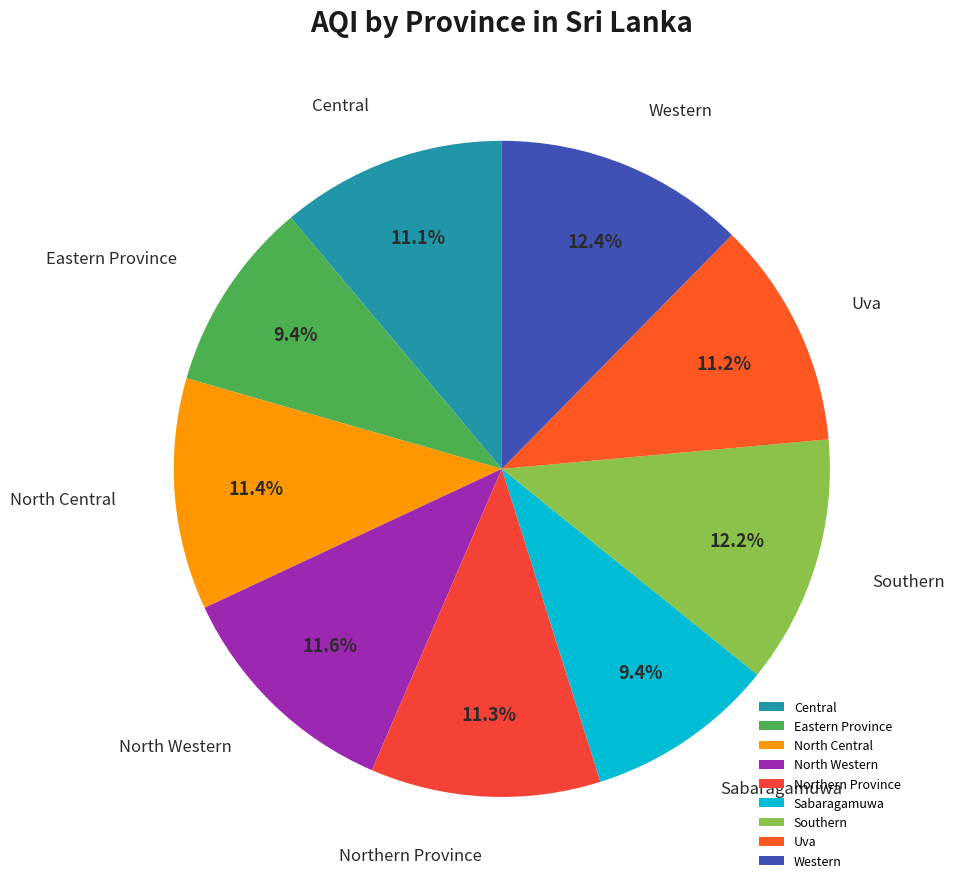

Is Uva the majority of the pie?

No